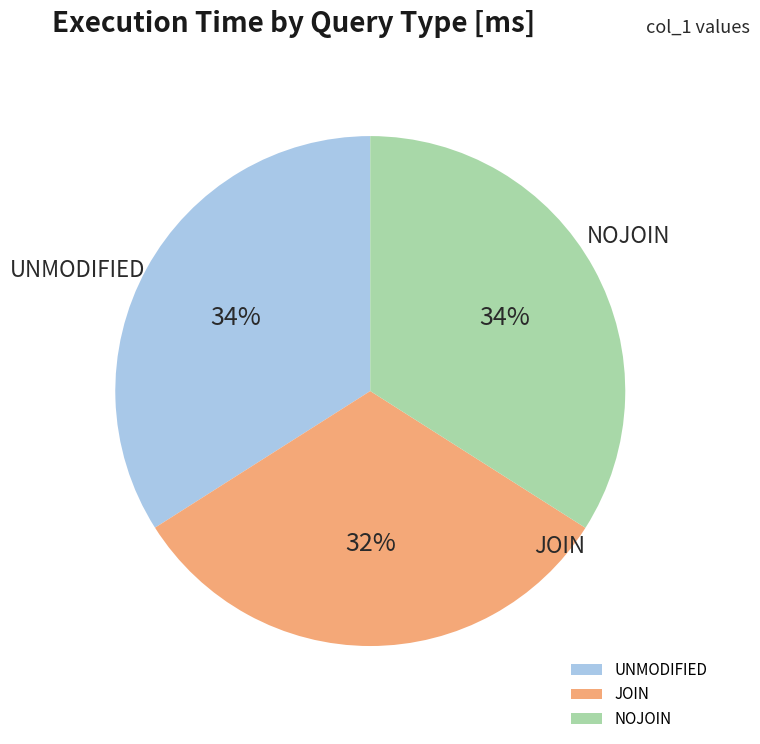

Is it true that JOIN is 20% of the pie?

False